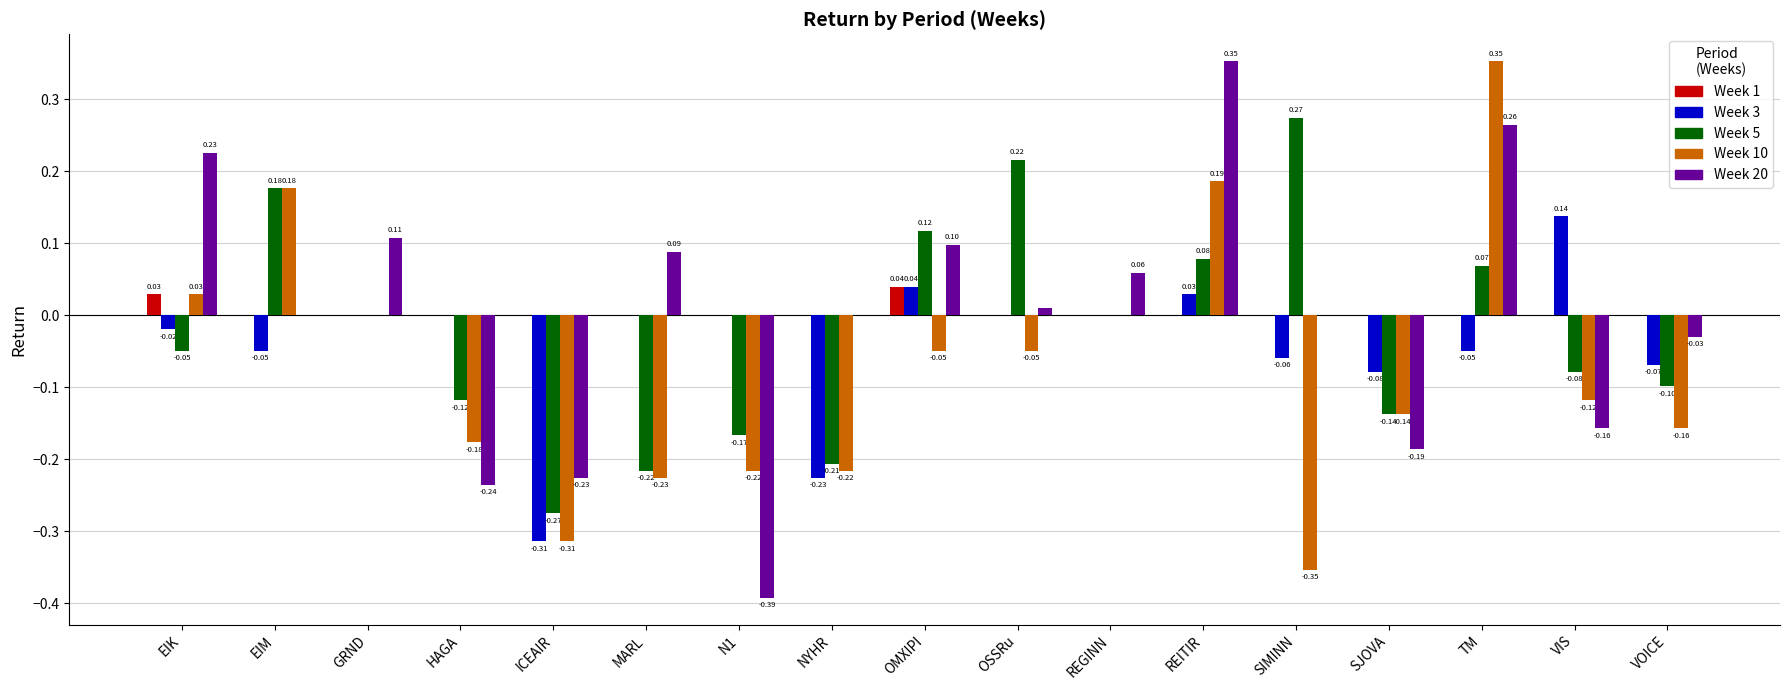

How many groups of bars are there?

17